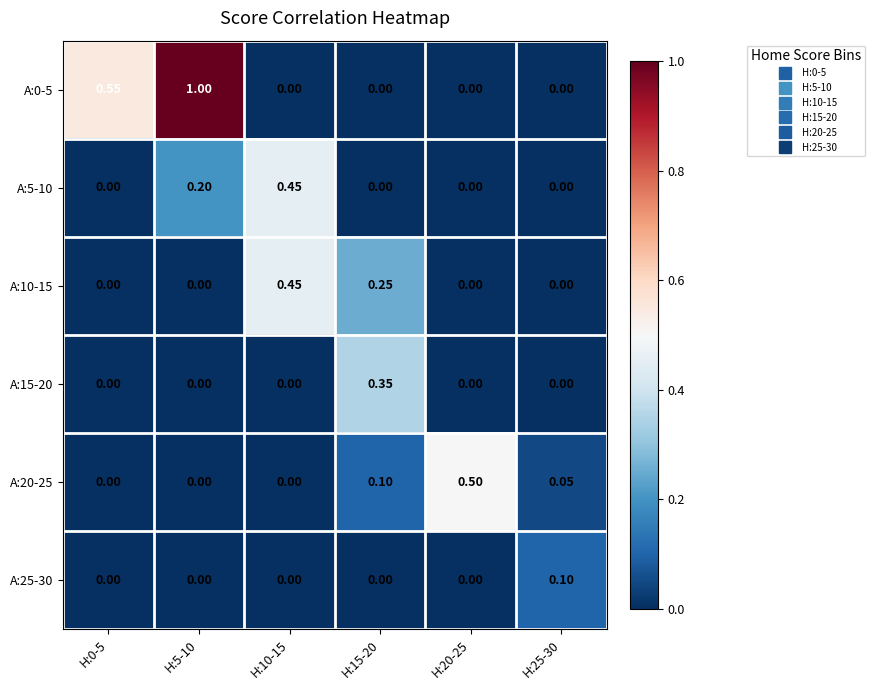

Which label corresponds to the largest value in the chart?

H:5-10